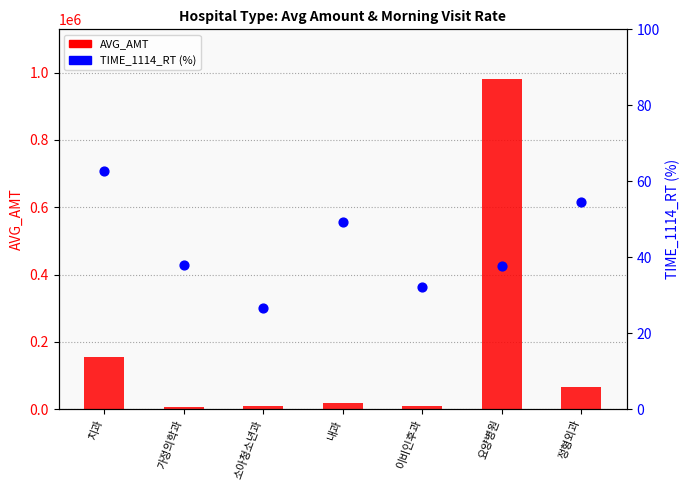

Which series reaches the maximum Y coordinate?

AVG_AMT